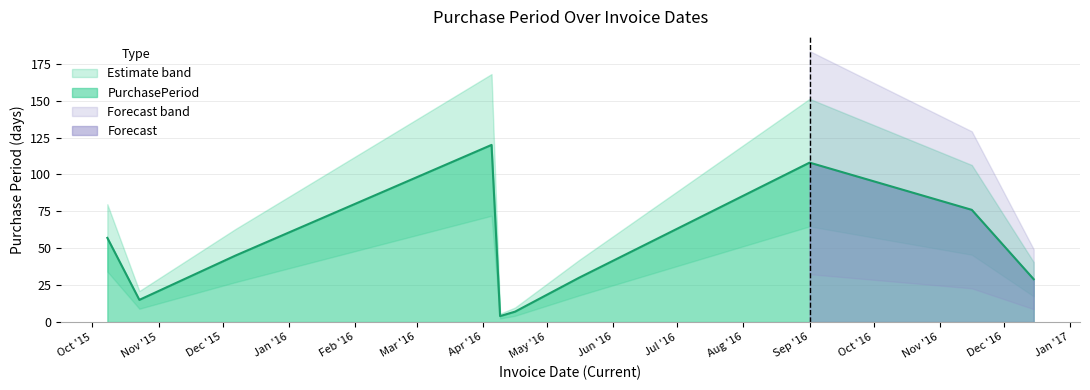

What is the minimum value shown in the chart?

4